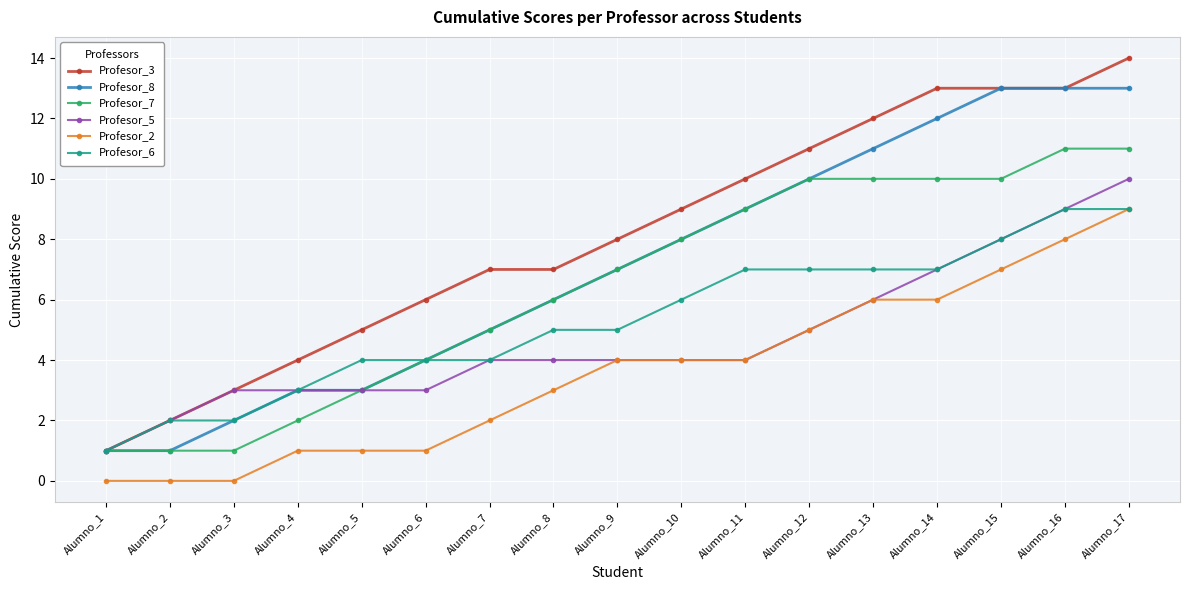

What is the difference between the Profesor_6 values at Alumno_14 and Alumno_1?

6